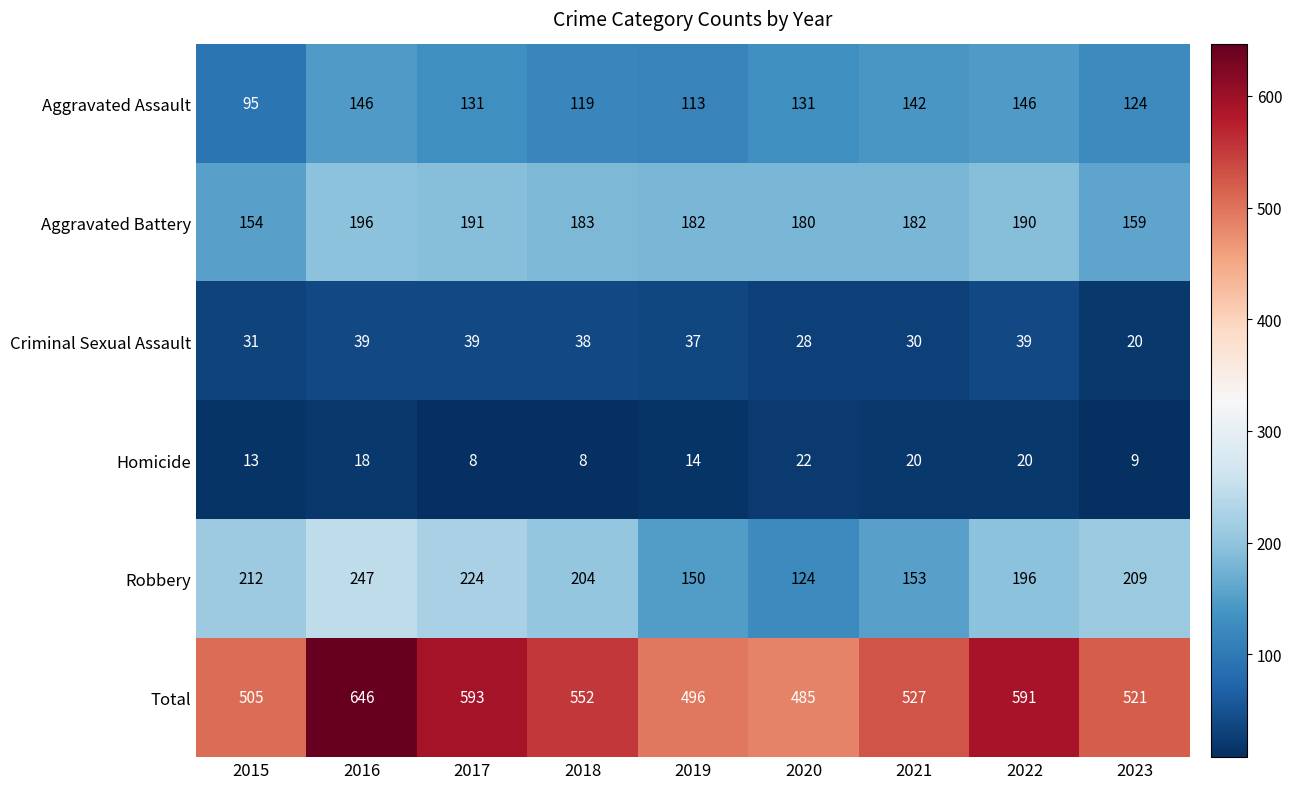

What is the spread (max minus min) of values at 2020?

463